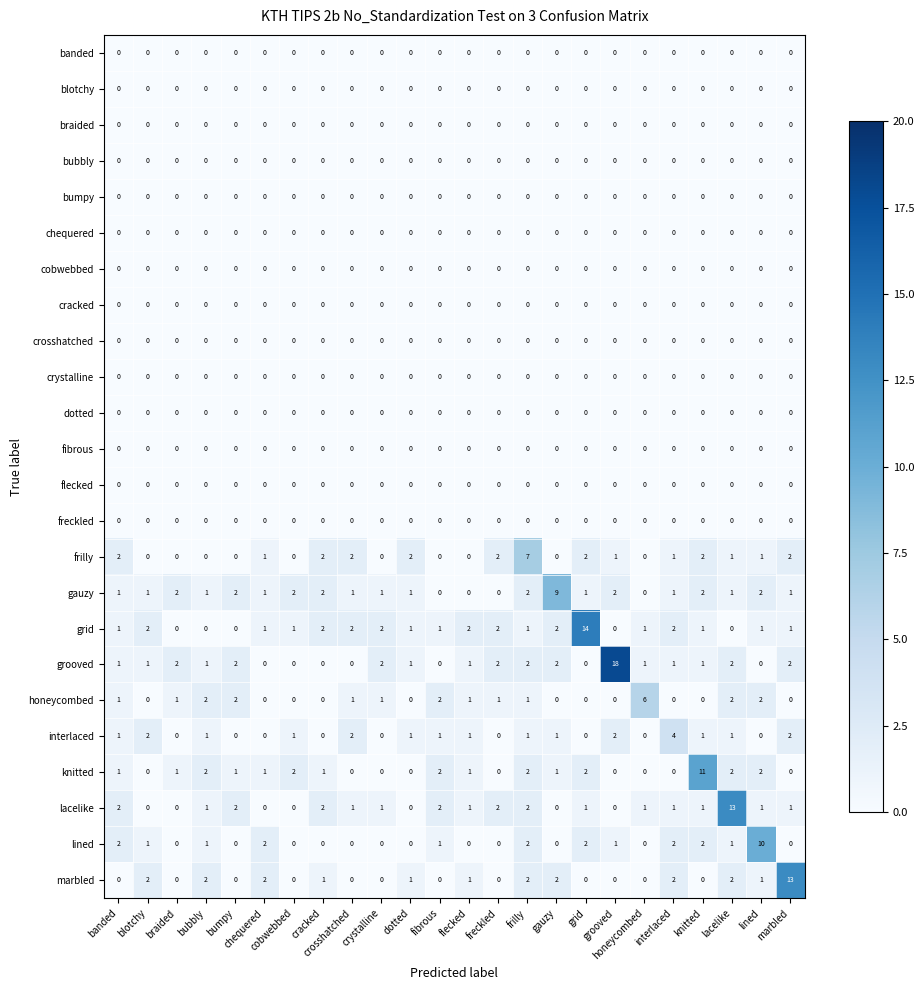

Which series has the largest range (max minus min)?

grooved